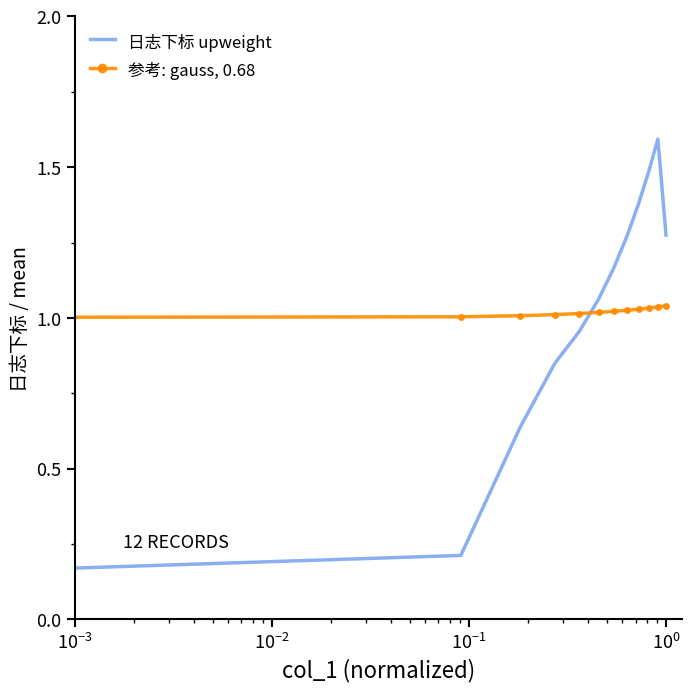

What is the greatest value displayed?

1.6